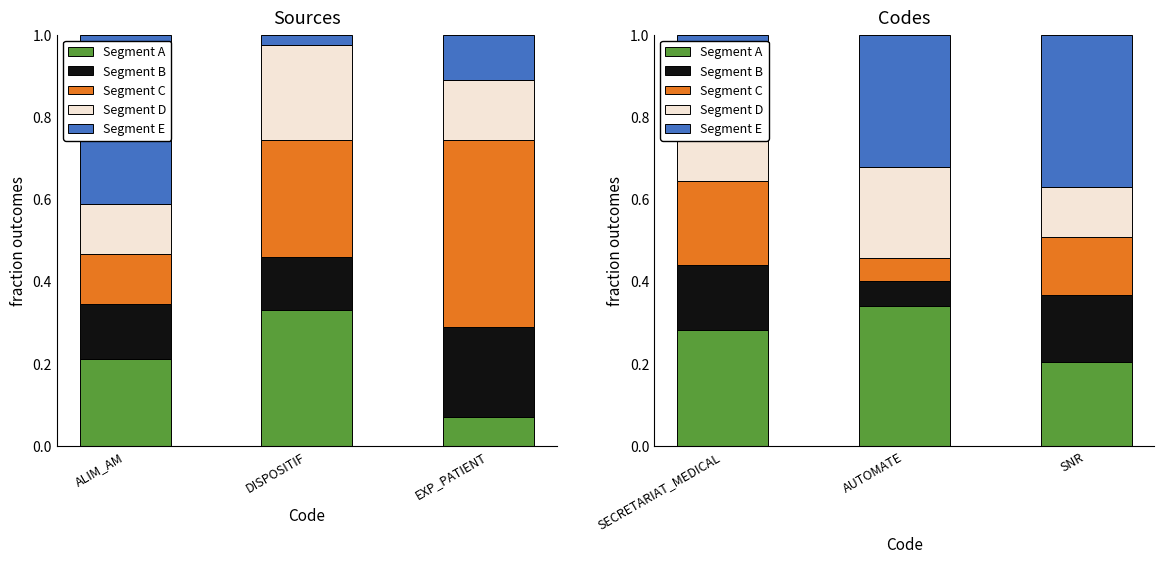

What is the label of the 2nd bar from the left?

AUTOMATE